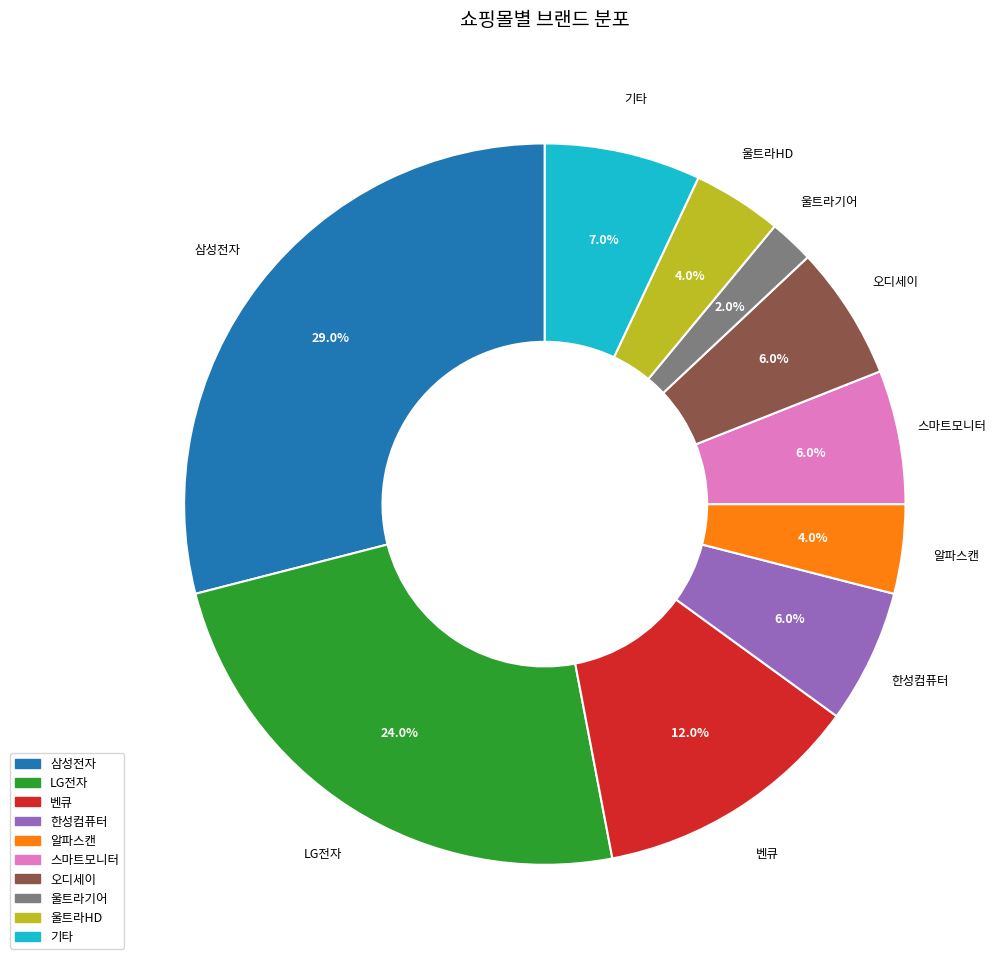

What is the total percentage of 울트라기어 and 한성컴퓨터?

8.0%